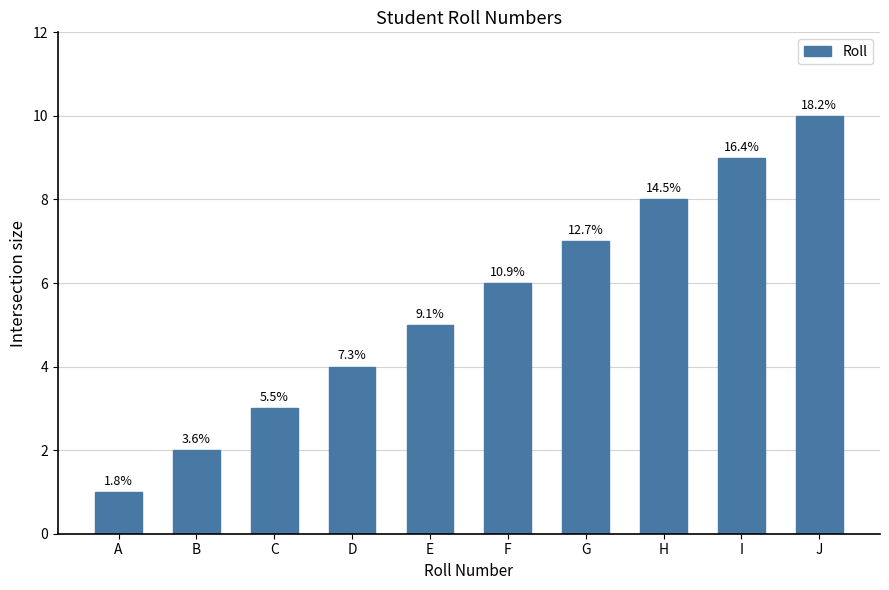

How many bars are there in total?

10